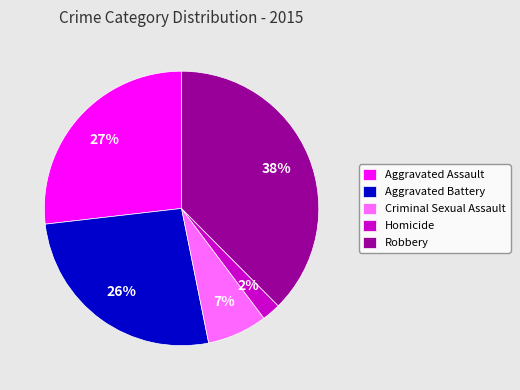

Which has a higher value, Criminal Sexual Assault or Aggravated Battery?

Aggravated Battery